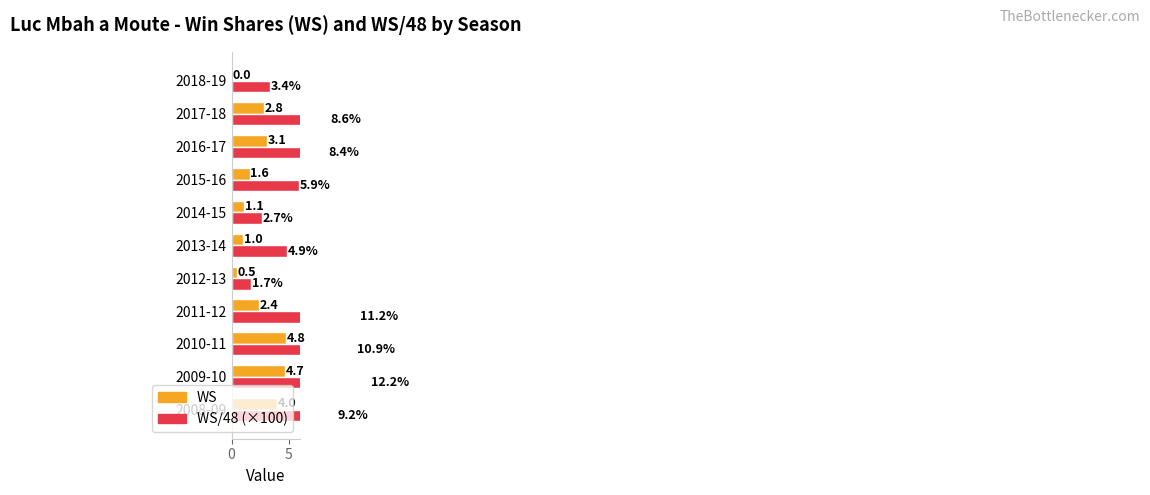

Are the bars horizontal?

Yes